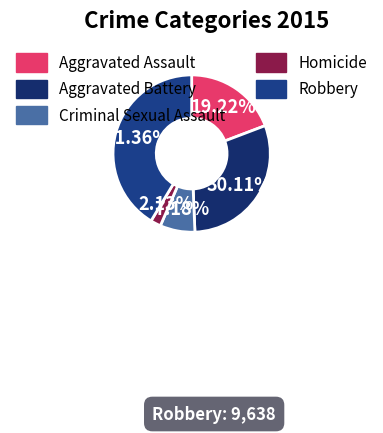

Which slice is the largest?

Robbery